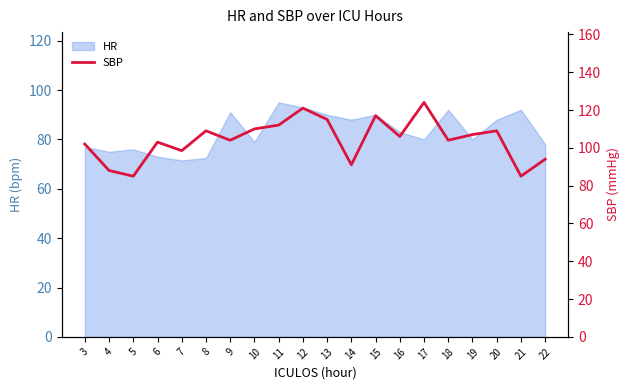

At which category does the data reach its first local peak?

6